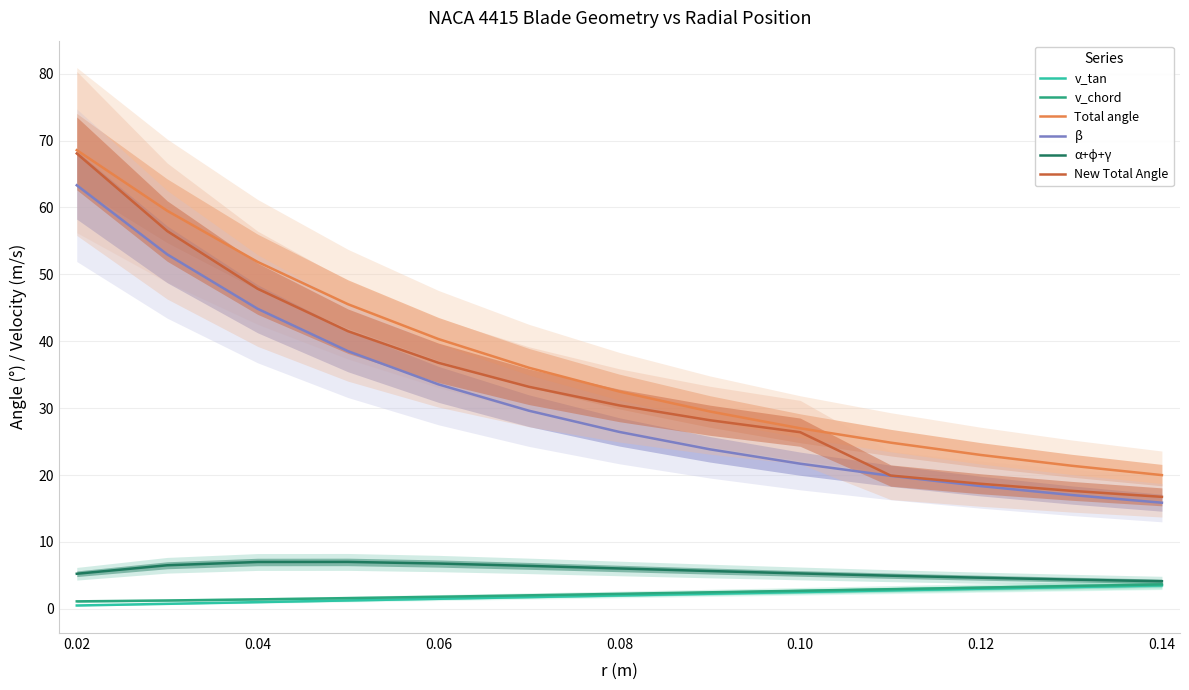

Which series has the widest spread of values?

New Total Angle